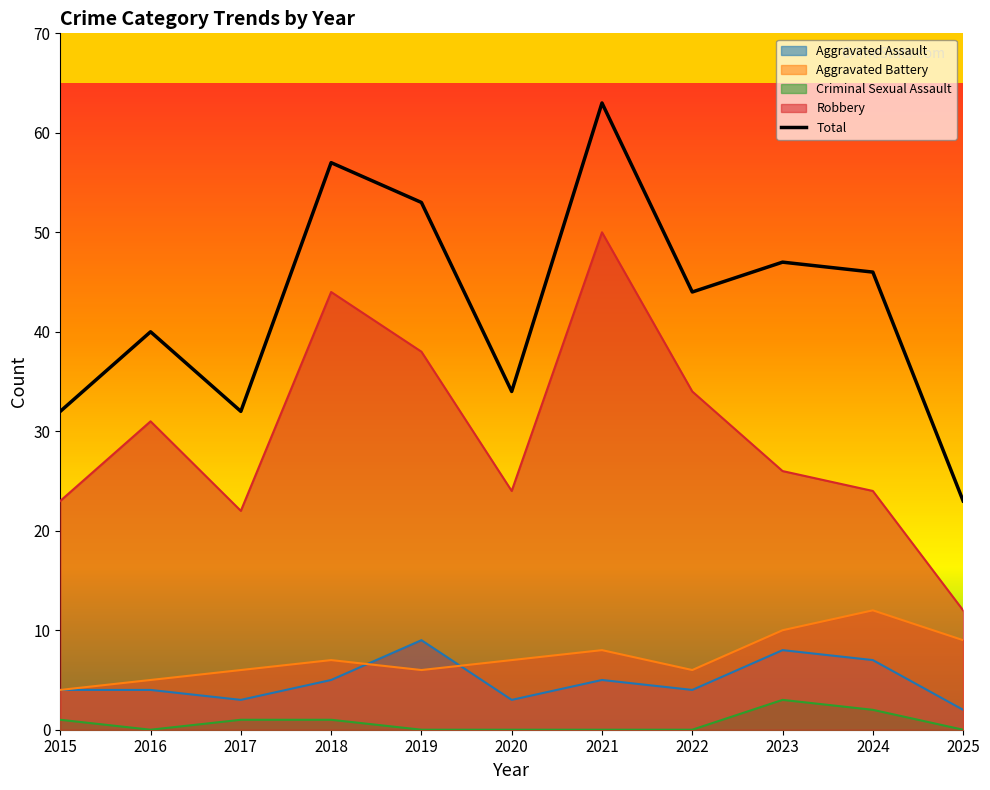

Which category has the lowest value across all series?

2025